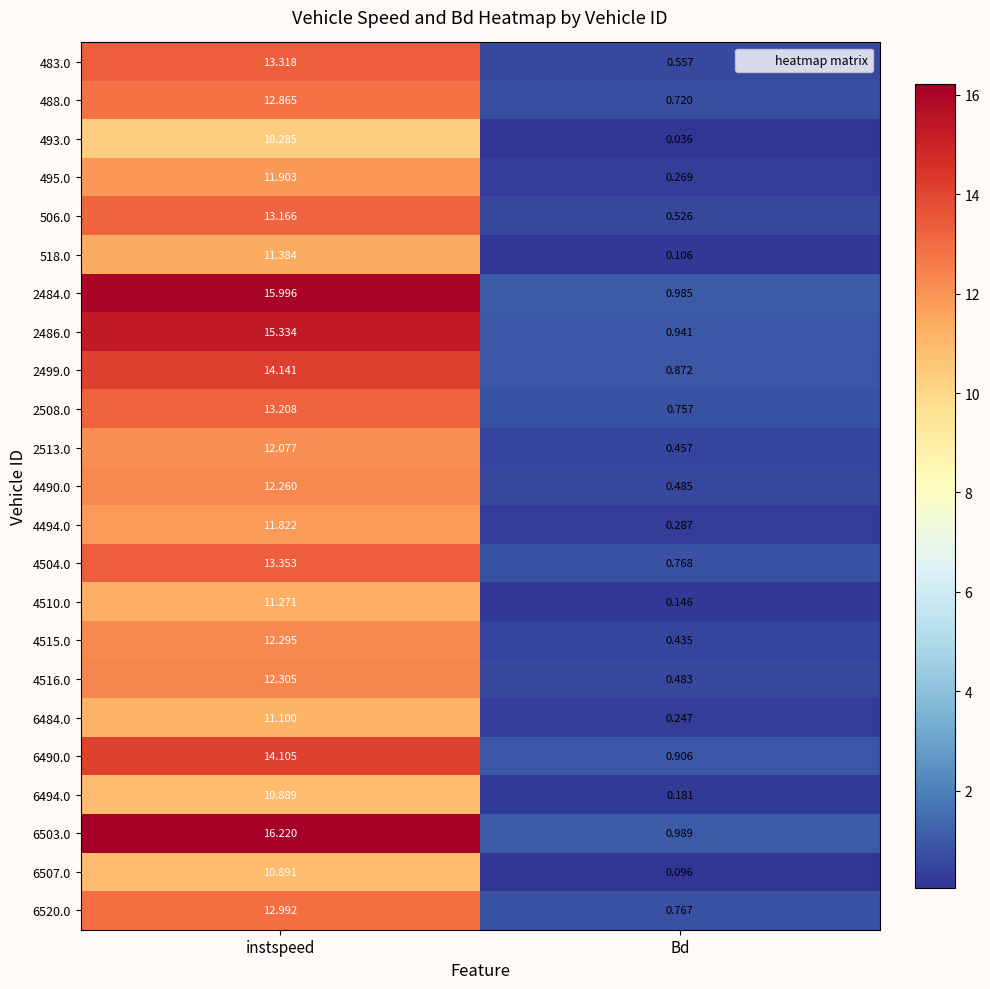

At which category does the chart reach its peak across all series?

instspeed